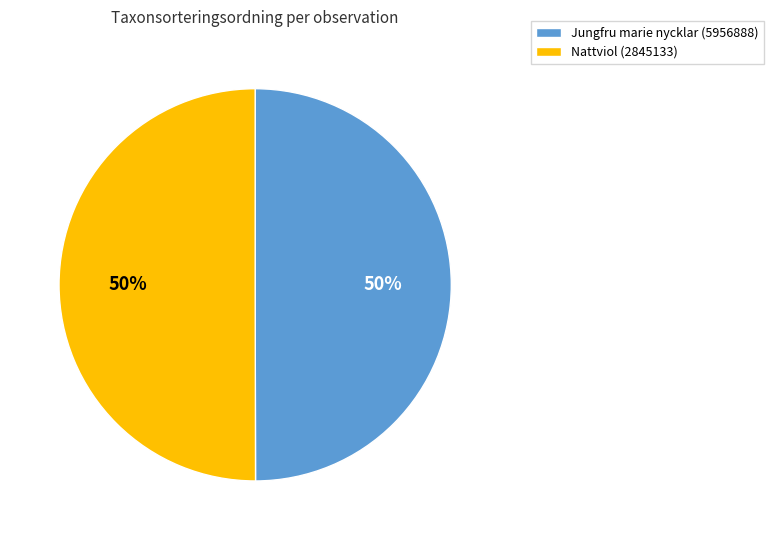

What percentage is the Jungfru marie nycklar (5956888) slice, to the nearest percent?

50%